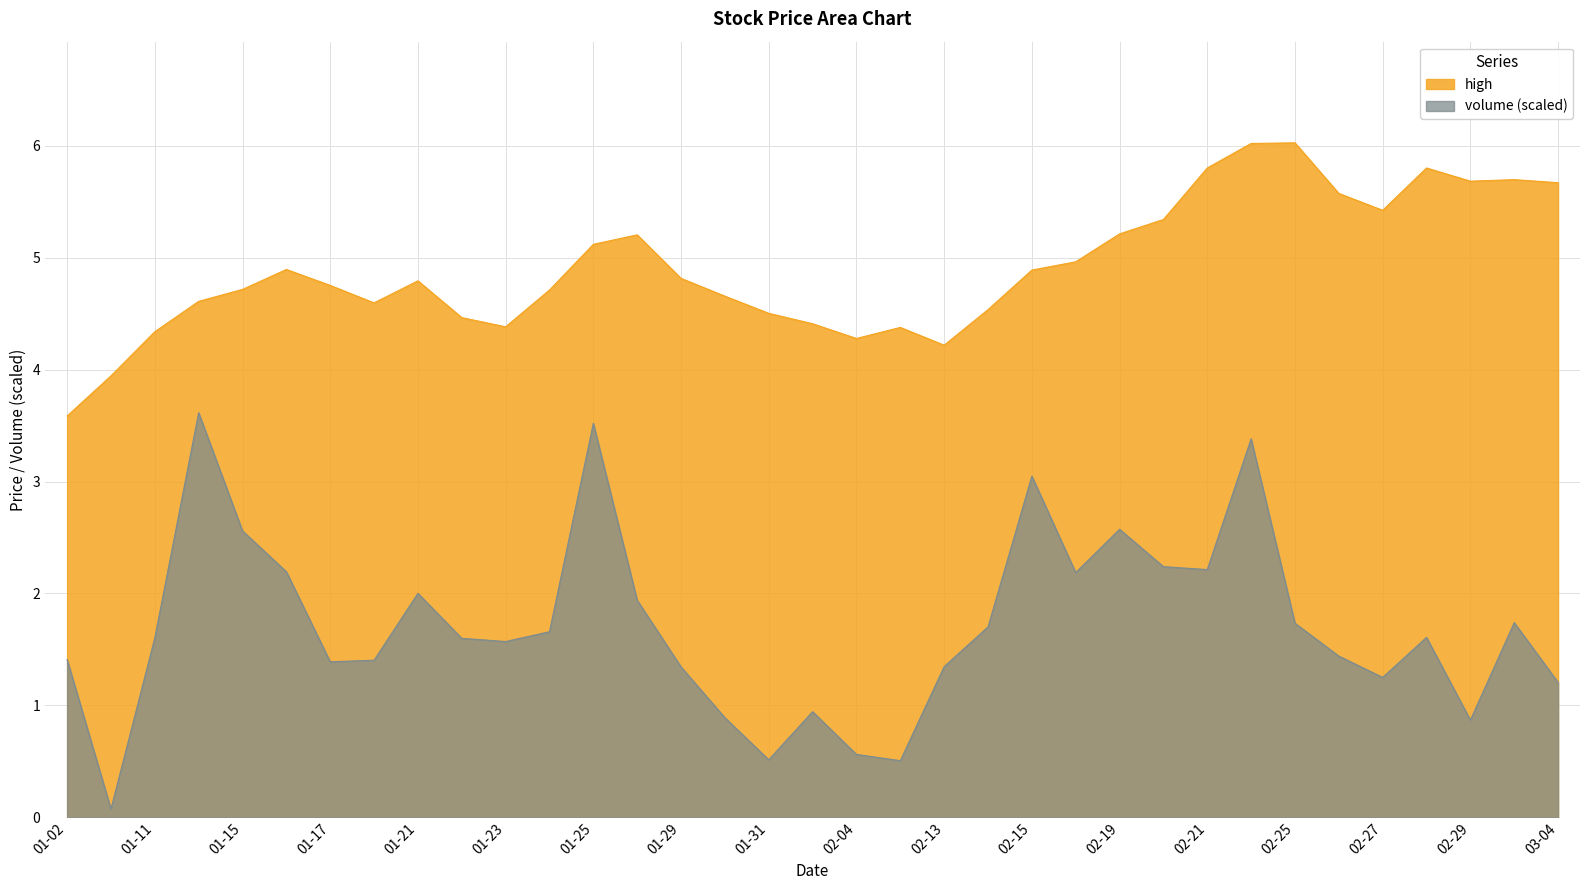

At which label does high first exceed 4?

01-11